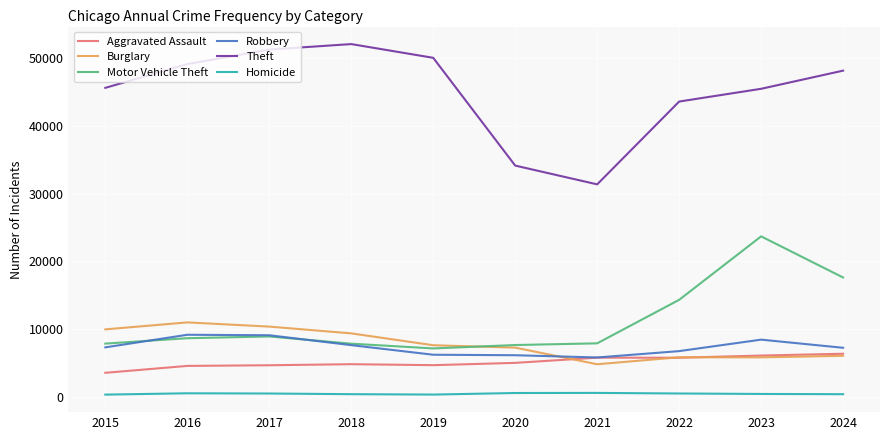

What are all the series names shown in the legend?

Aggravated Assault, Burglary, Motor Vehicle Theft, Robbery, Theft, Homicide